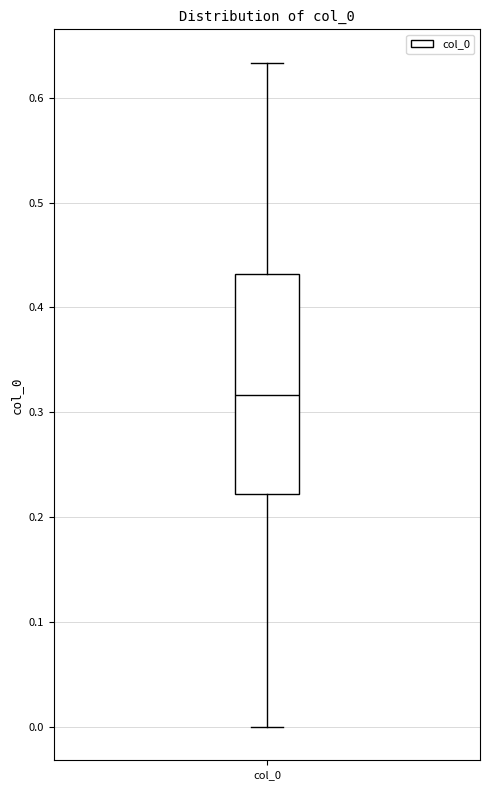

Transcribe this box plot: give where the median line is, the range the box spans, and where the two whiskers end, as read against the y-axis. The values are not printed on the chart, so give them approximately, as read against the axis.

median 0.32, box 0.22 to 0.43, whiskers 0.00 to 0.63